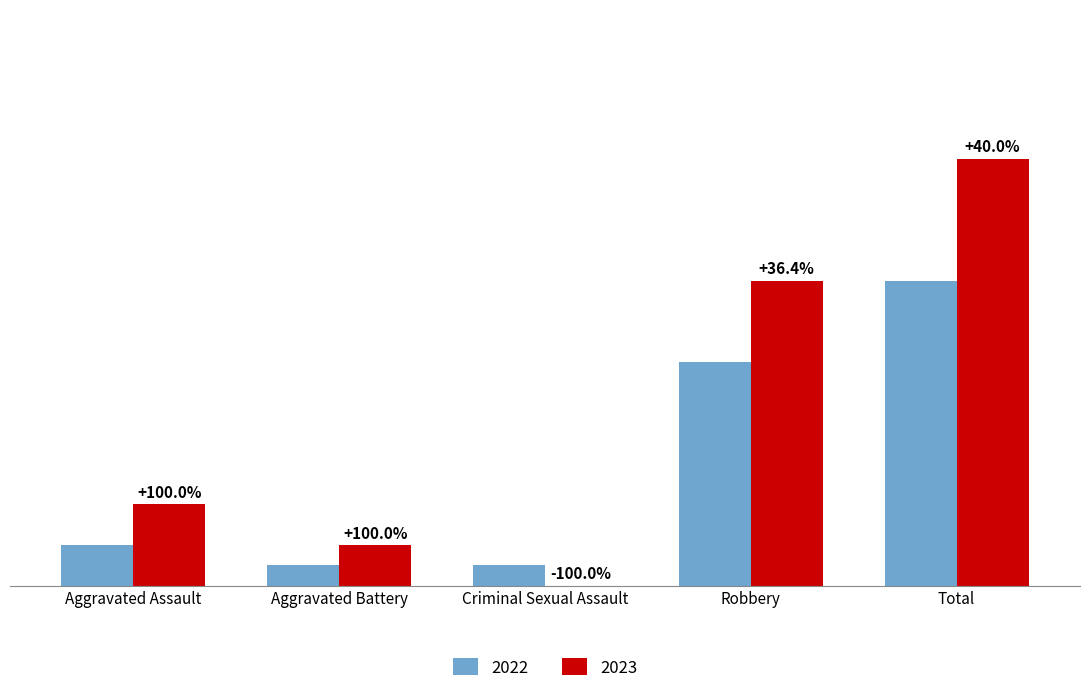

What value does the 2022 series have at Robbery, to the nearest 10?

10